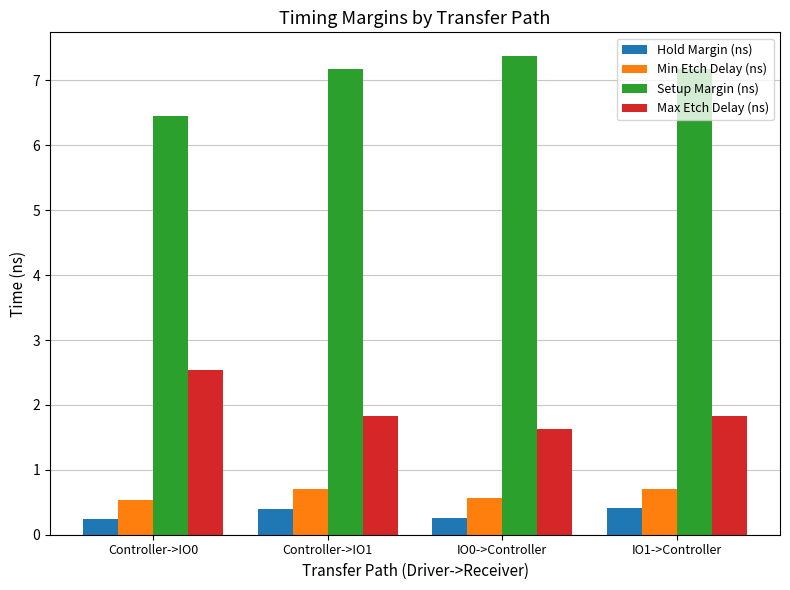

The value of Max Etch Delay (ns) at IO1->Controller is 1.8. True or false?

True